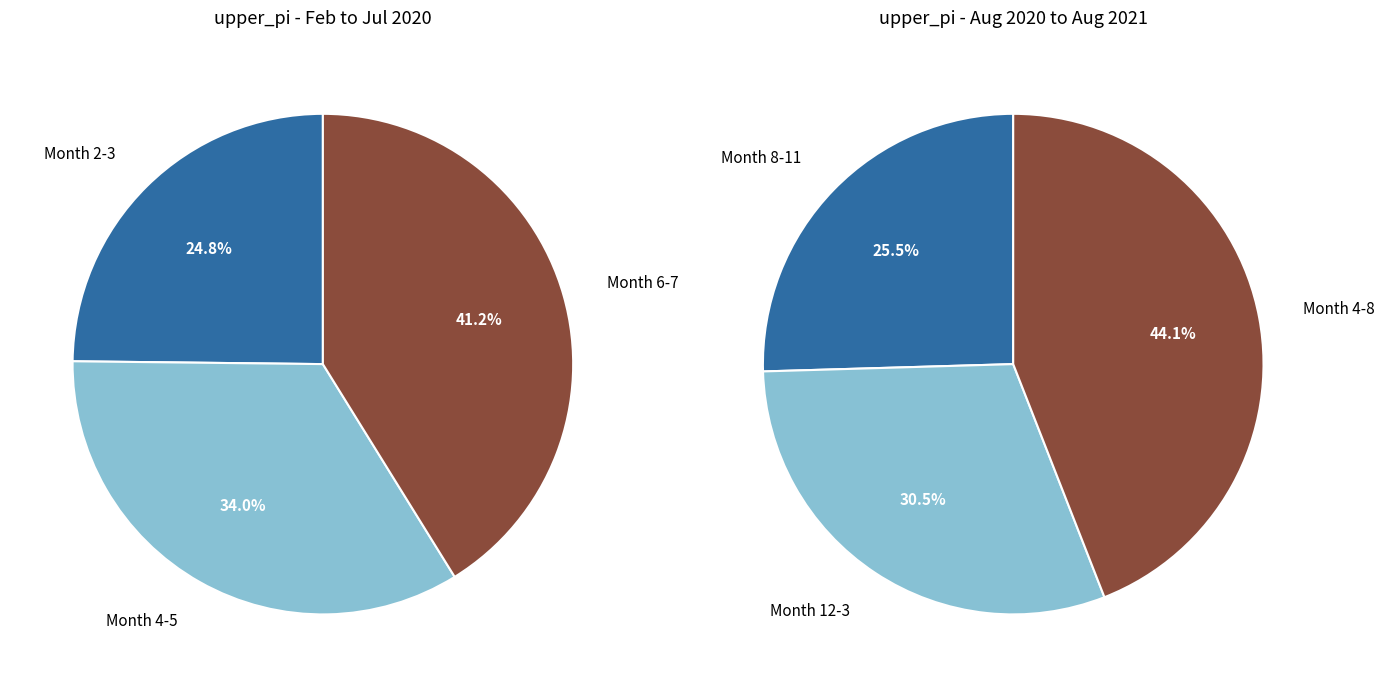

Combined, do 6 and 6 account for over 50%?

No